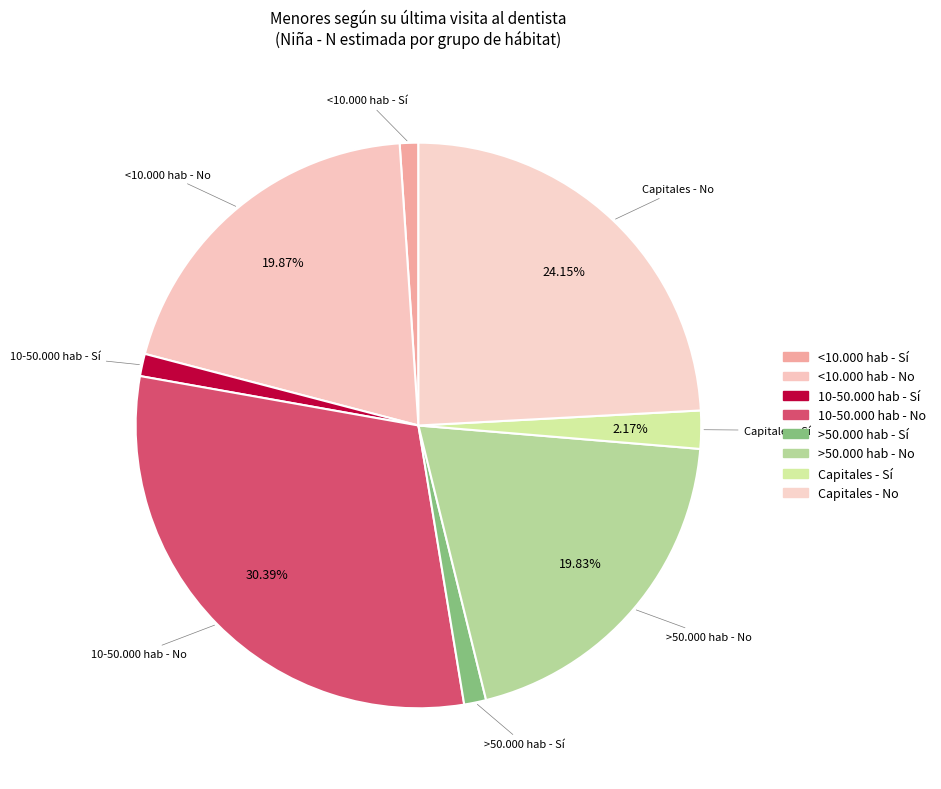

What percentage is the Capitales - Sí slice, to the nearest percent?

2%